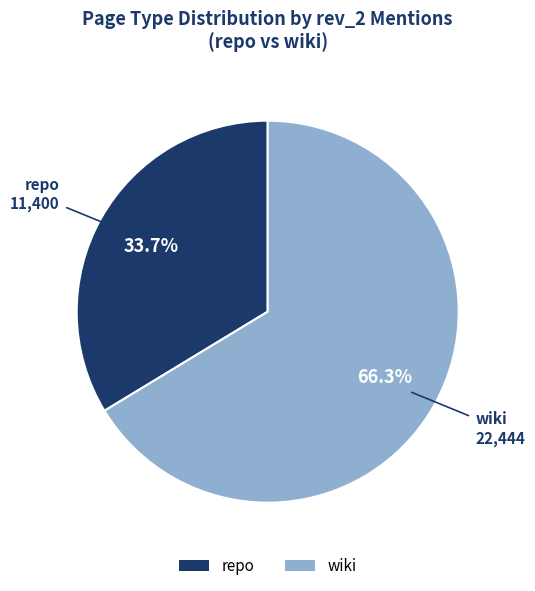

Which category accounts for the majority?

wiki